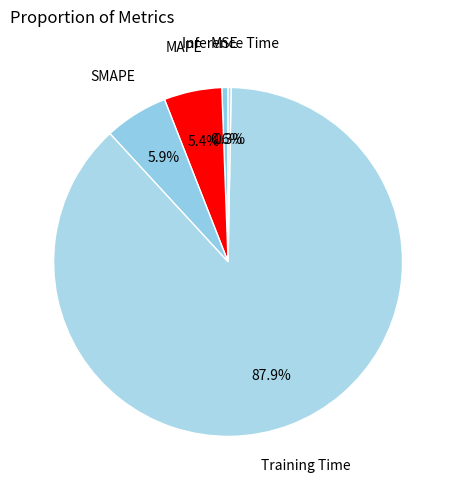

How many segments does this pie chart have?

5